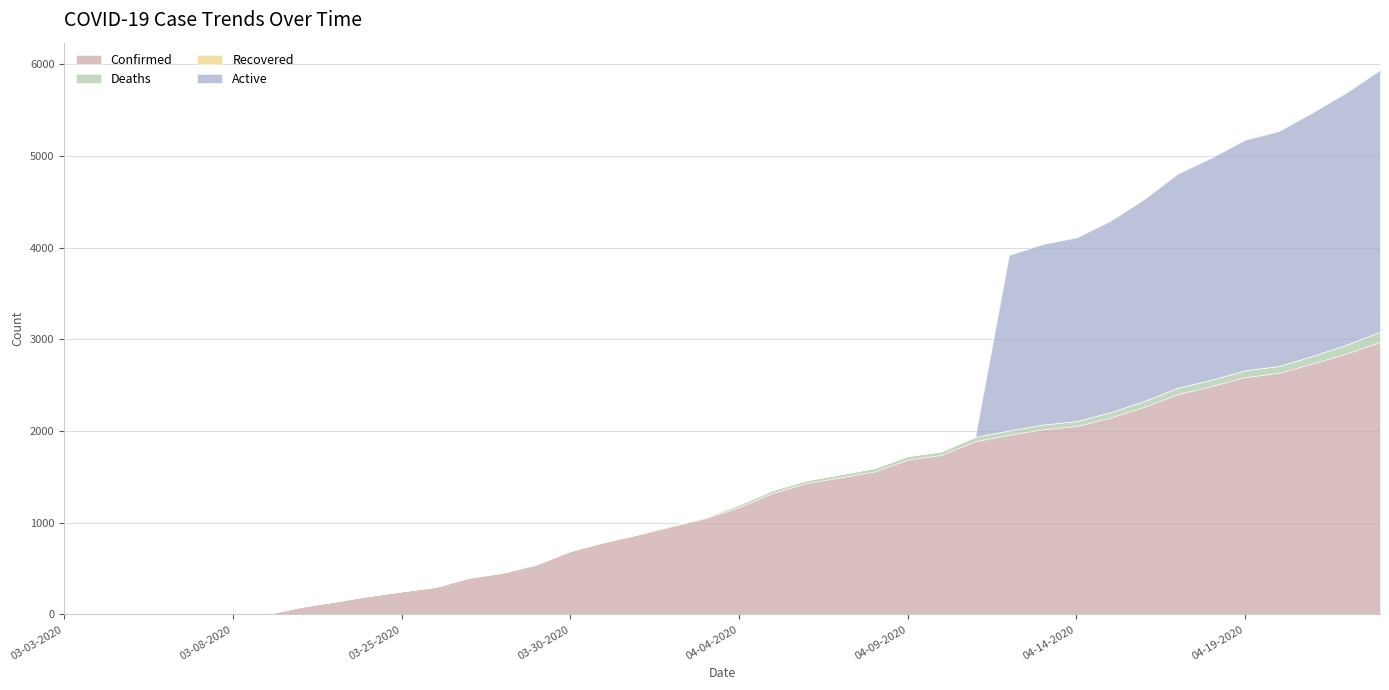

The value of Deaths at 04-20-2020 is 98. True or false?

False